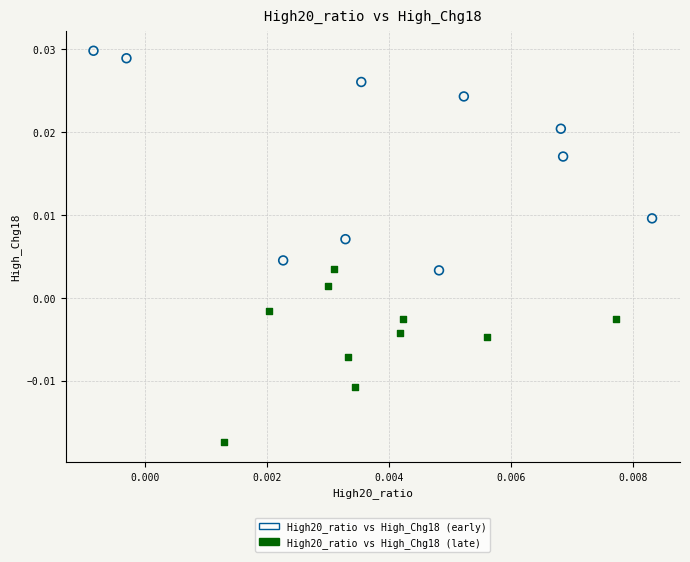

Which series has the widest spread of Y values?

High20_ratio vs High_Chg18 (early)